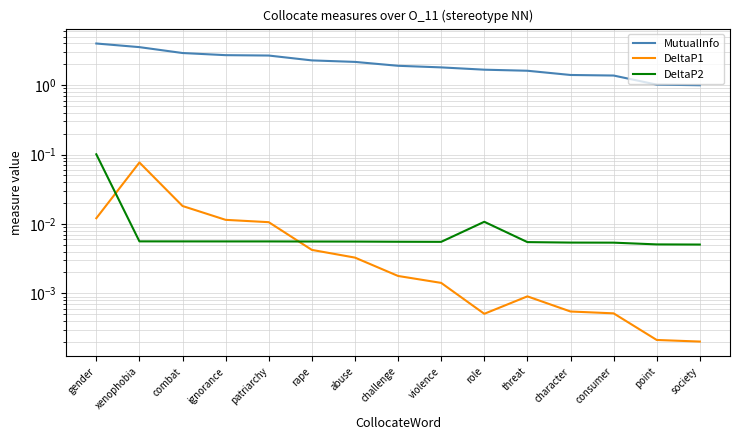

How many interior local peaks does the DeltaP1 series have?

2